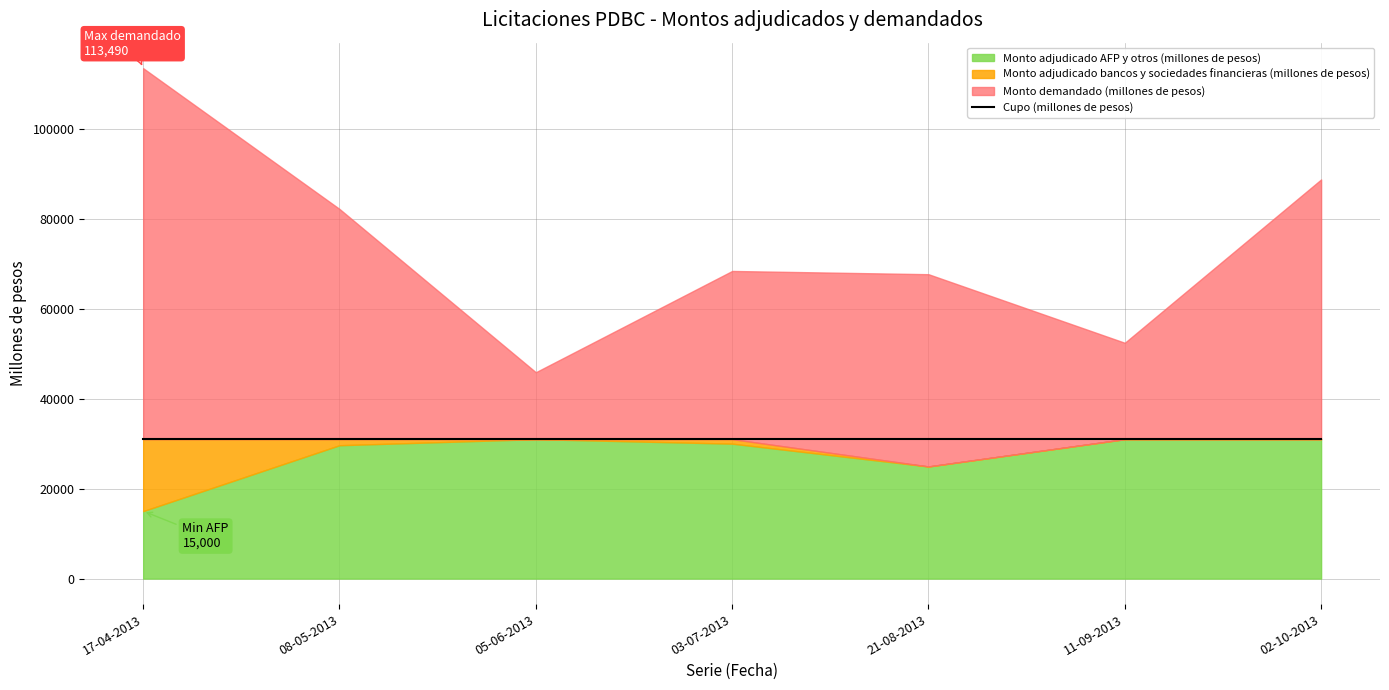

What is the label of the 7th point from the right?

17-04-2013